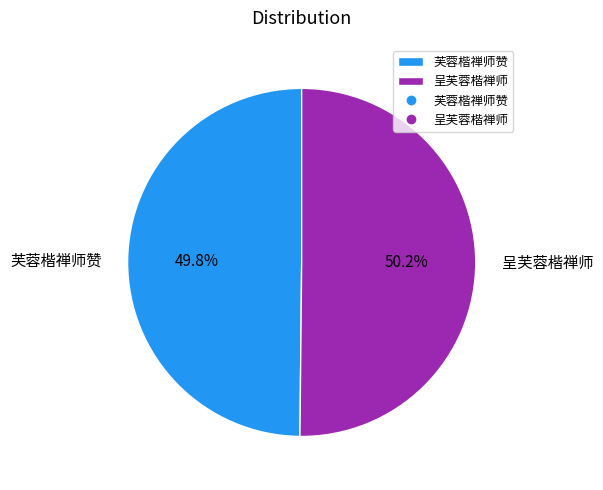

To the nearest percent, what percentage of the pie is 芙蓉楷禅师赞?

50%